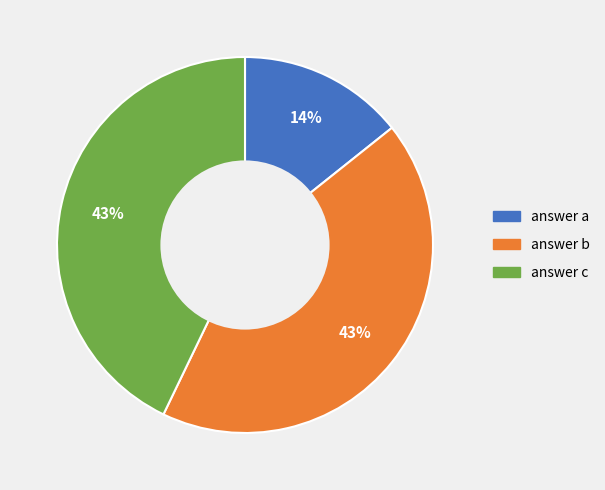

To the nearest percent, what is the difference between the largest and smallest slice percentages?

29%